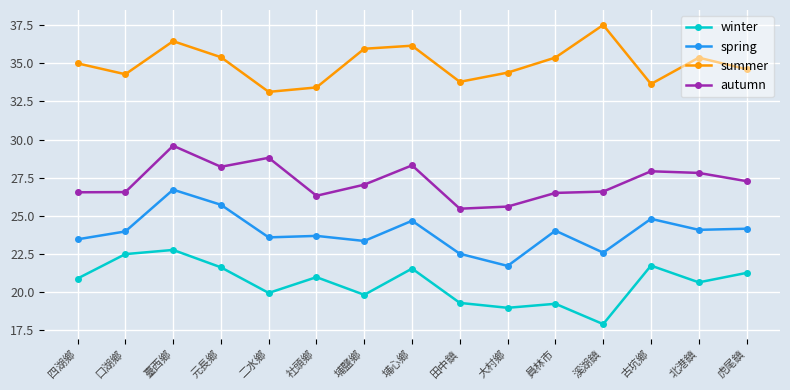

Which series changed the most between 埔鹽鄉 and 古坑鄉?

summer